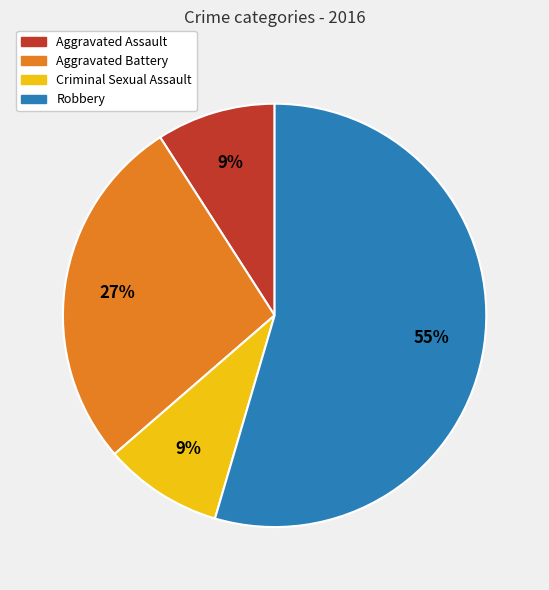

Do Aggravated Assault and Robbery together represent more than half of the pie?

Yes